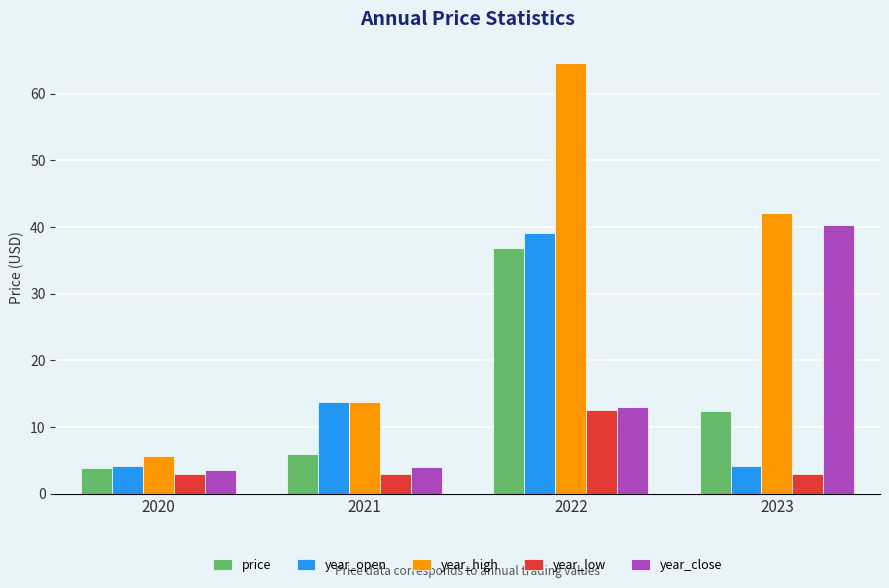

At which category does the chart reach its peak across all series?

2022